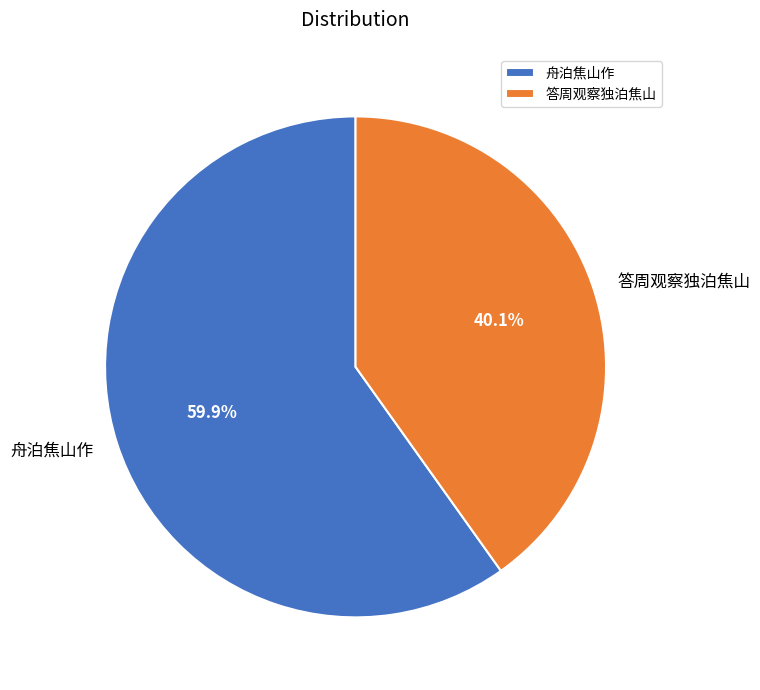

Combined, what portion of the pie is 答周观察独泊焦山 and 舟泊焦山作?

100.0%